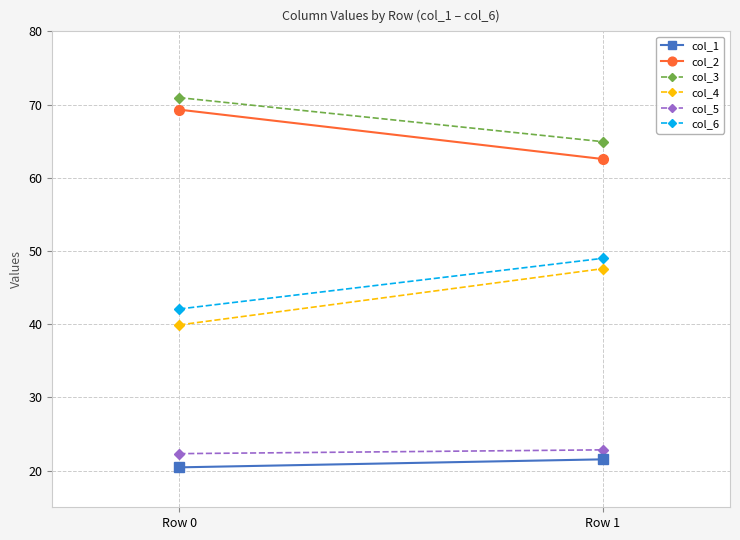

Reading right to left, what are all the values shown in this chart?

col_1: 21.5	20.5
col_2: 62.6	69.3
col_3: 64.9	70.9
col_4: 47.6	39.9
col_5: 22.8	22.3
col_6: 49.0	42.1